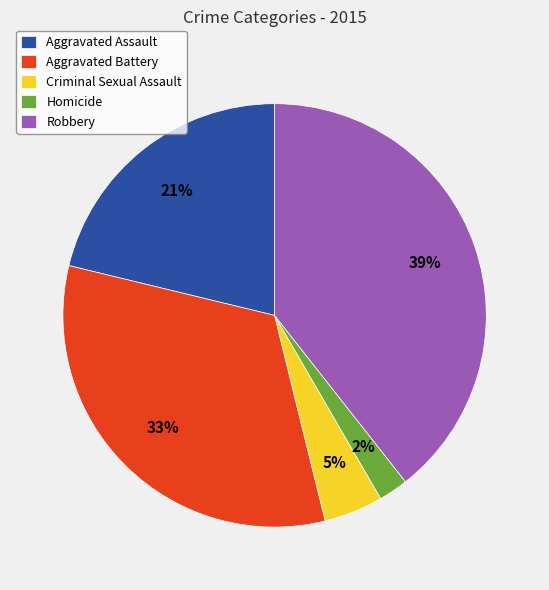

The Robbery slice represents 39% of the pie. True or false?

True